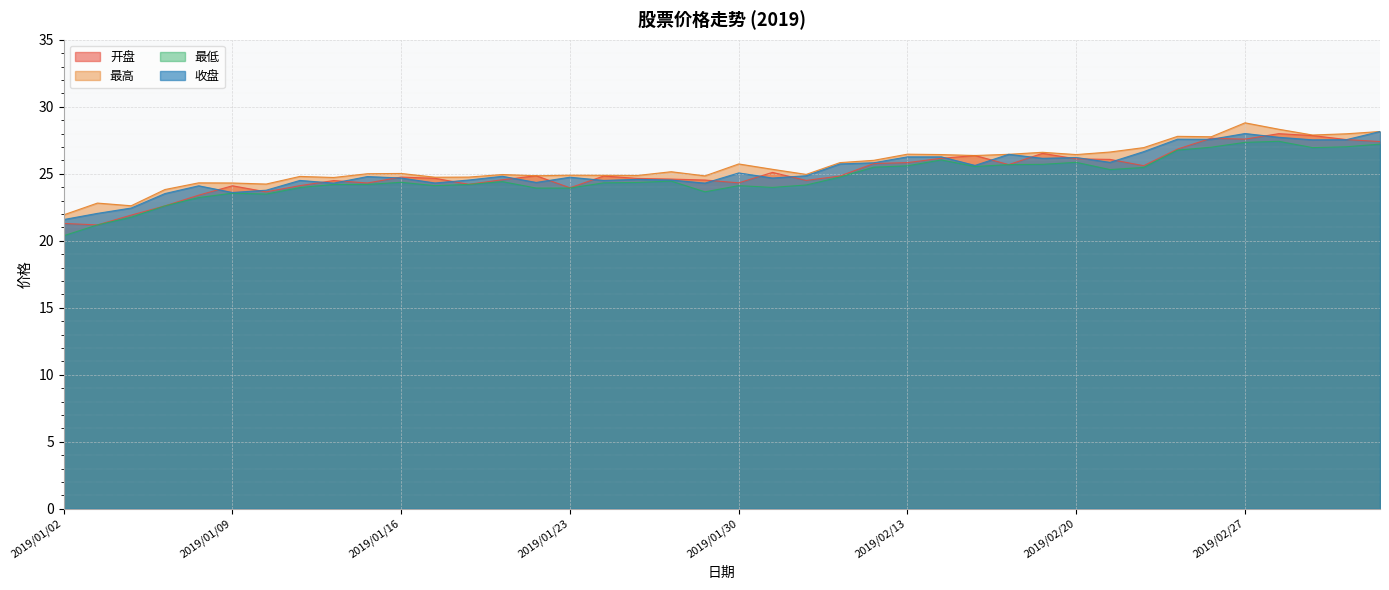

True or false: 开盘 and 最高 intersect in this chart.

False